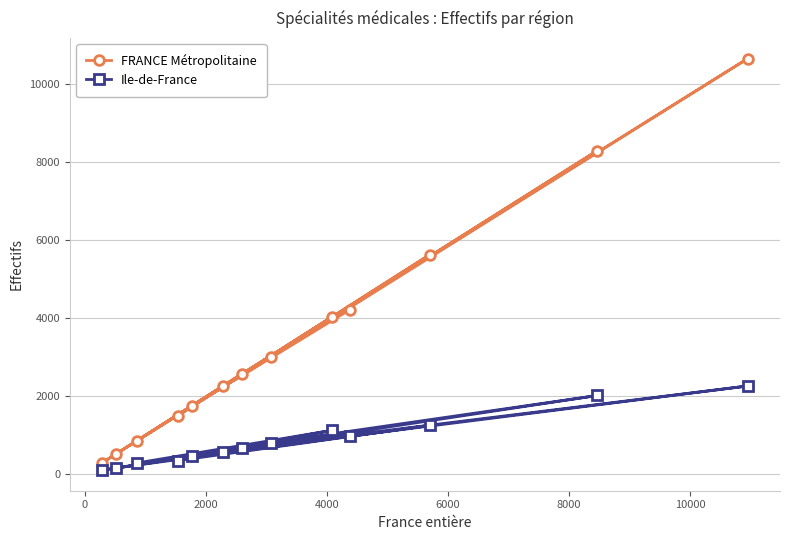

List the series in order of their peak value, lowest first.

Ile-de-France, FRANCE Métropolitaine